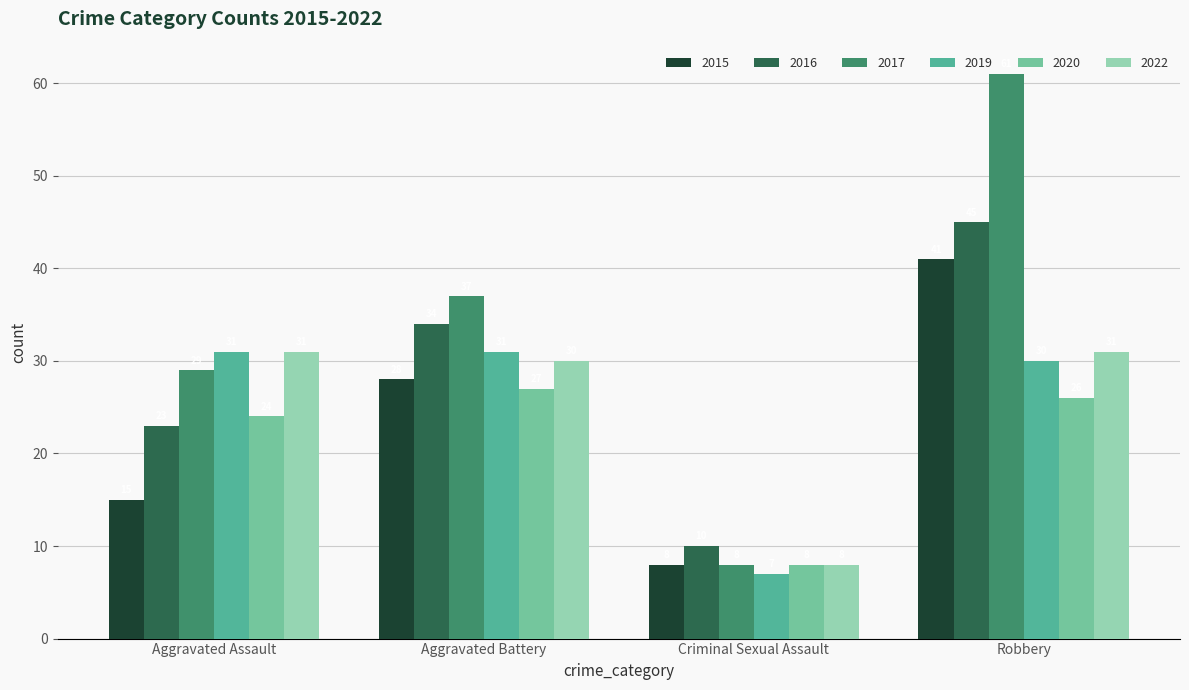

Between Aggravated Battery and Criminal Sexual Assault, which is larger?

Aggravated Battery